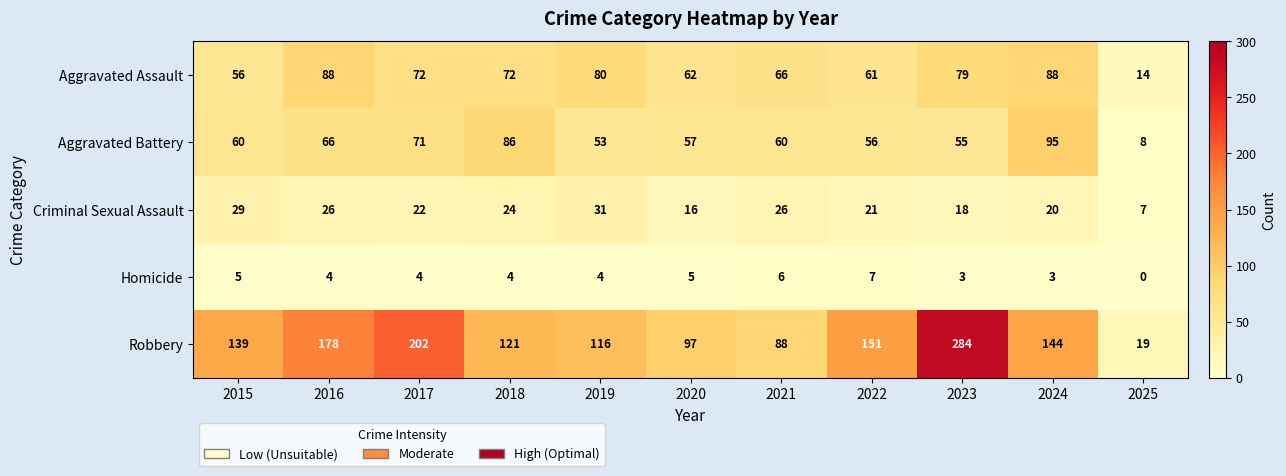

How many data points does each series have?

11